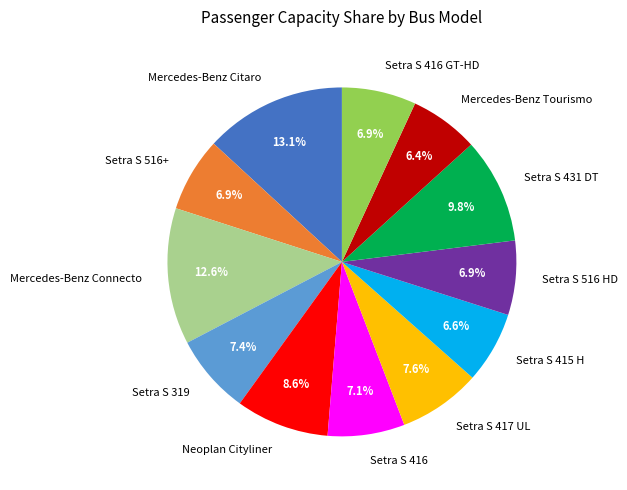

To the nearest percent, what is the average slice percentage?

8%